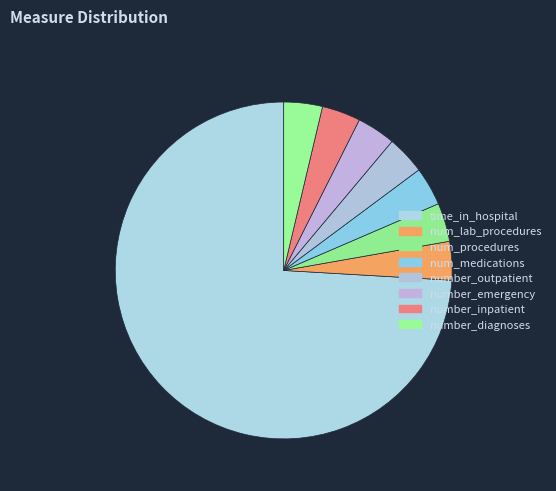

How many segments does this pie chart have?

8